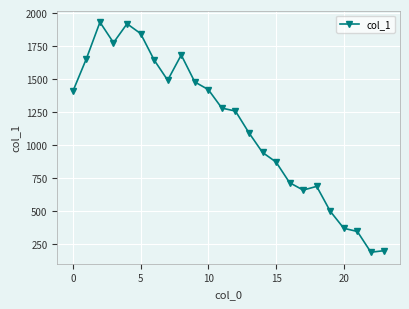

What is the difference between the maximum and minimum values?

1740